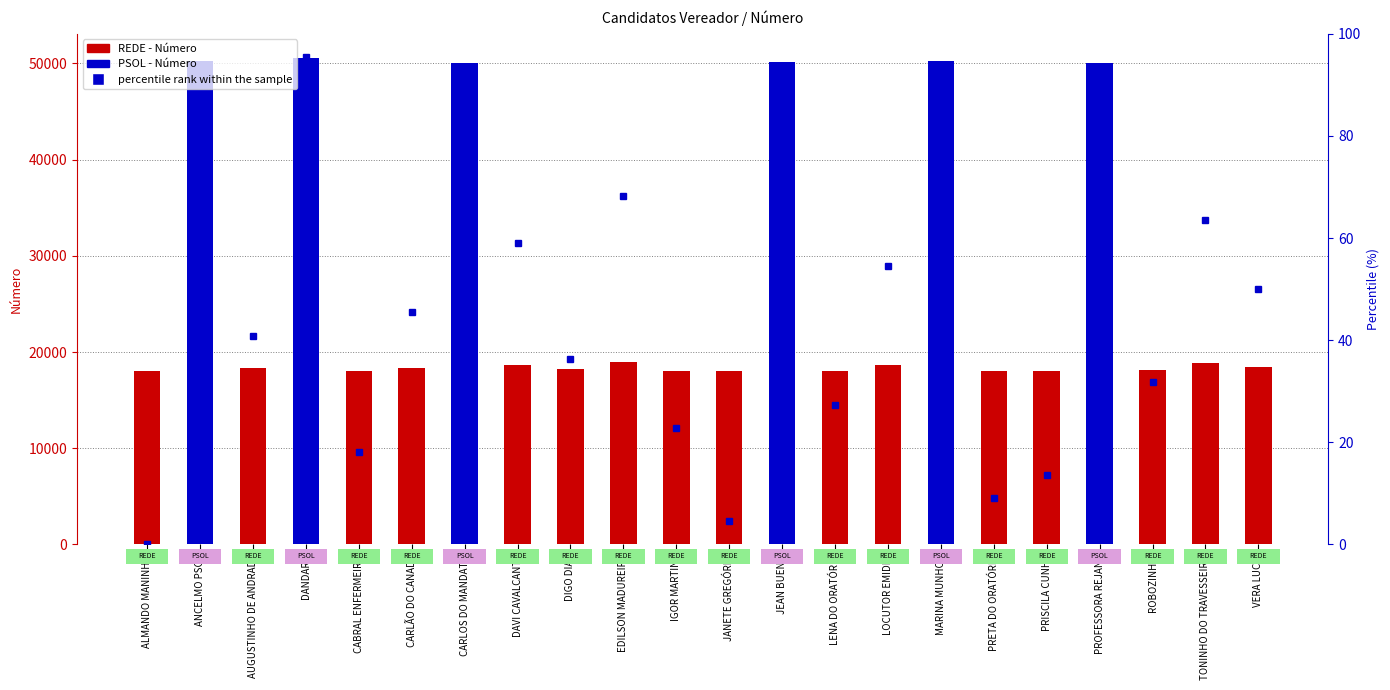

The value at MARINA MUNHOZ is 137.0. True or false?

False